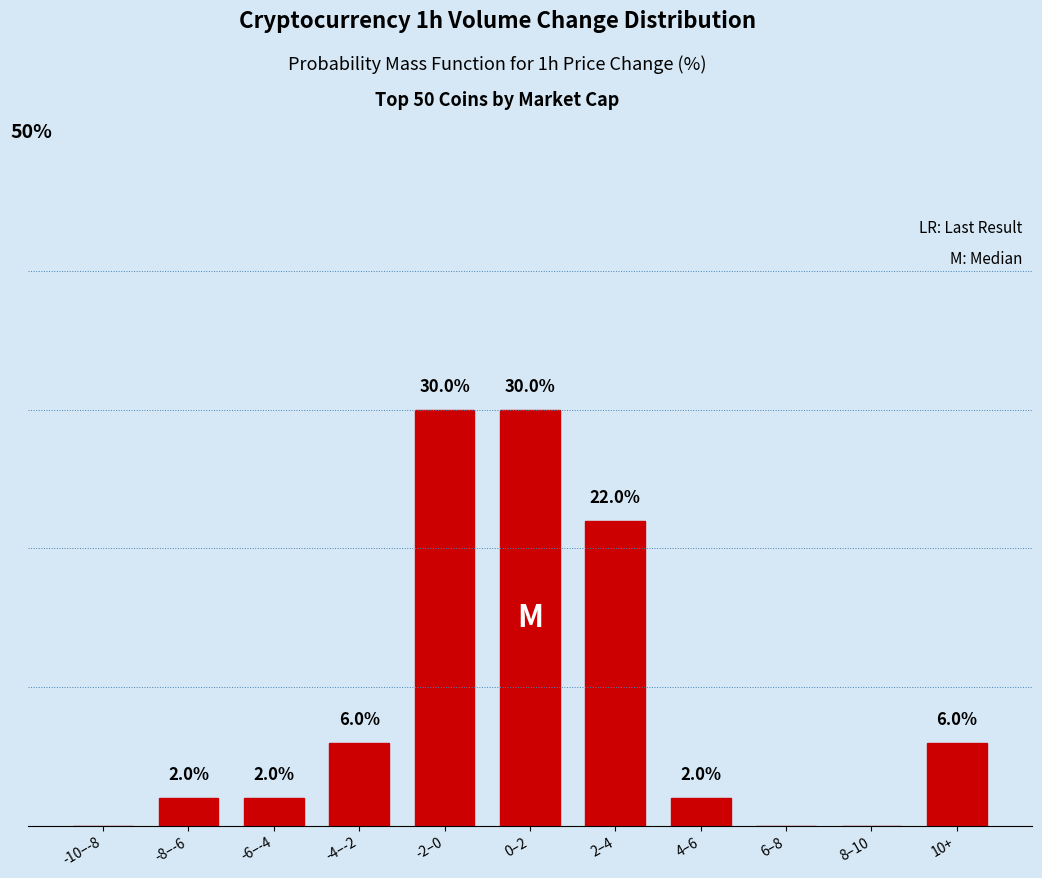

At which label is the value closest to 15?

2–4